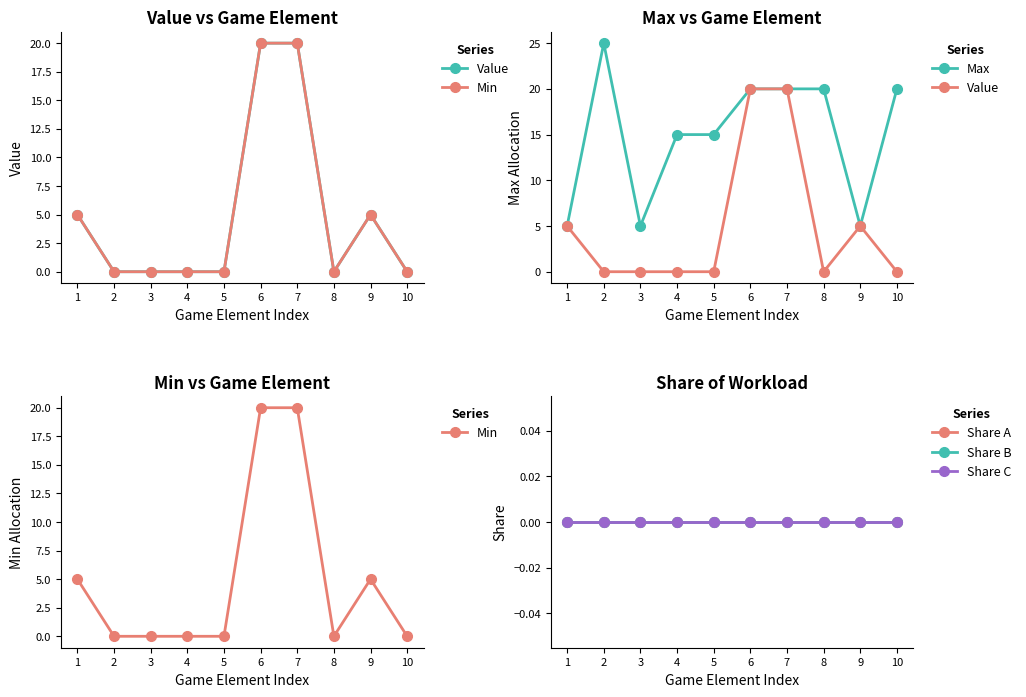

What is the greatest value displayed?

25